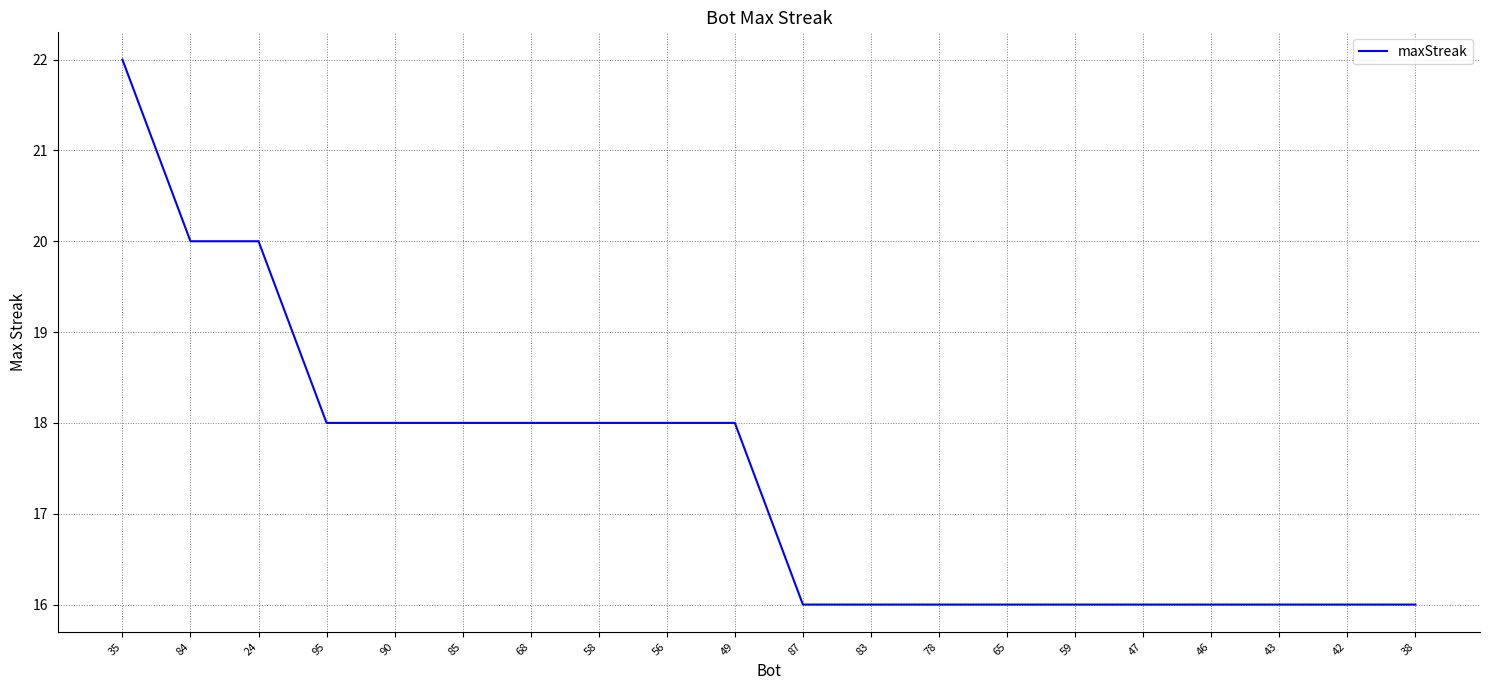

Does the chart have visible grid lines?

Yes